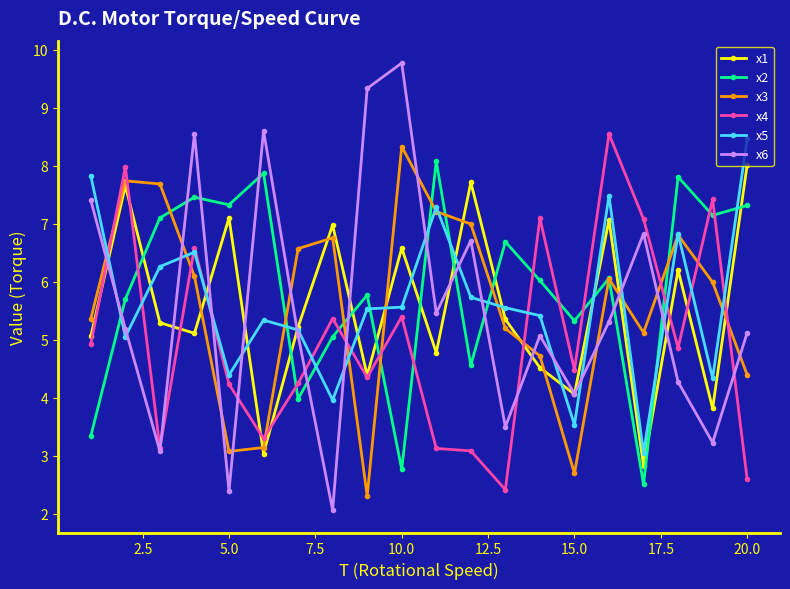

Which series has the largest range (max minus min)?

x6